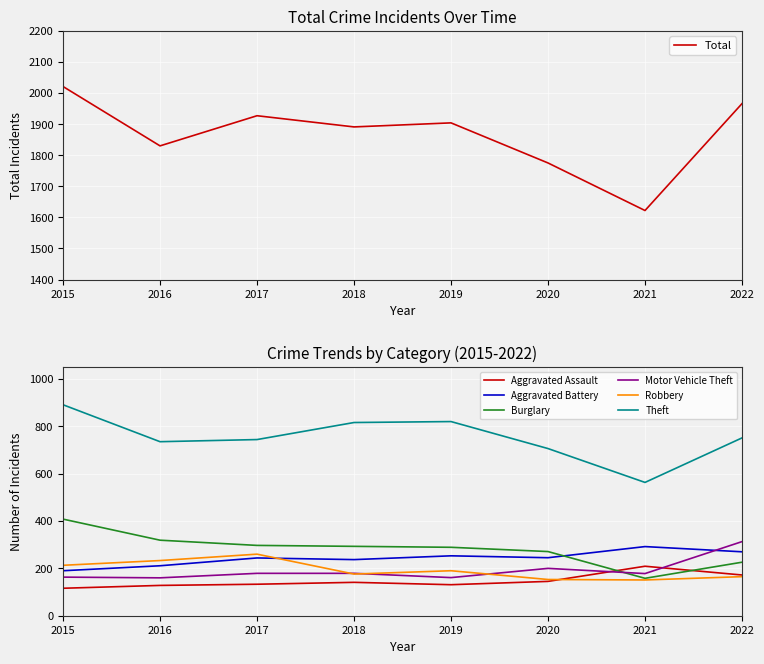

How many data points in Theft are above 751?

3